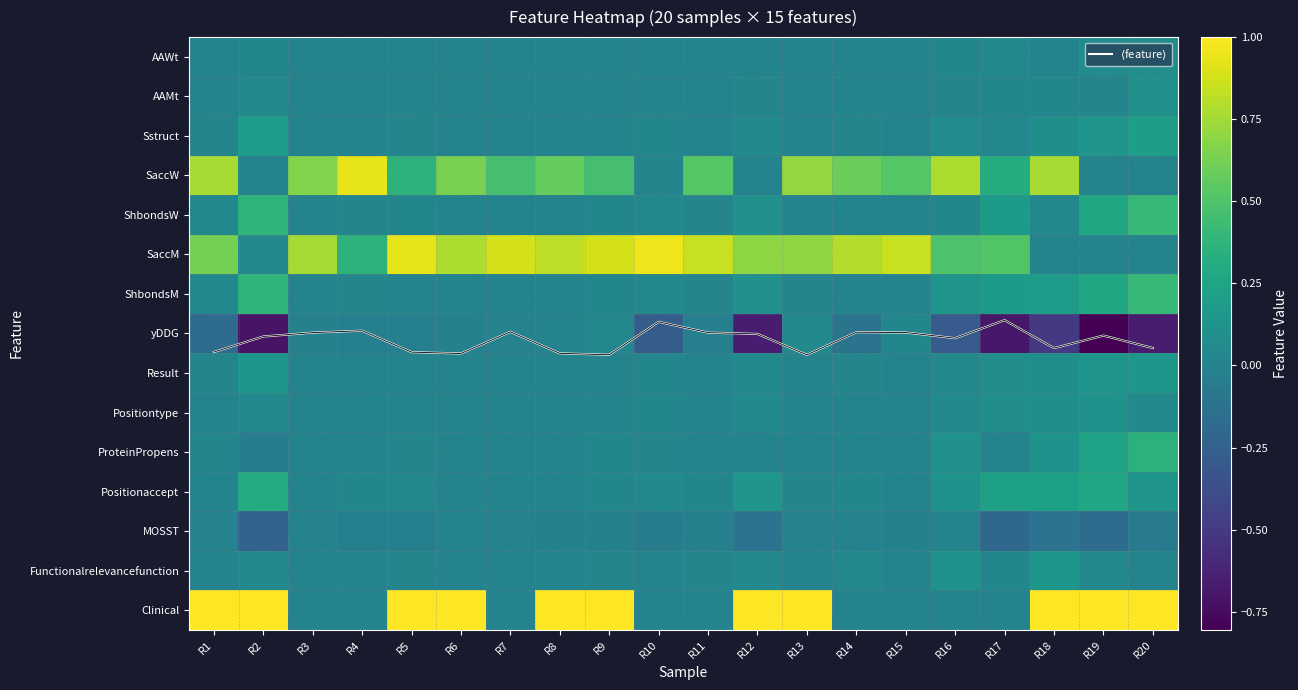

The value of $\langle$feature$\rangle$ at R7 is 12.4. True or false?

False